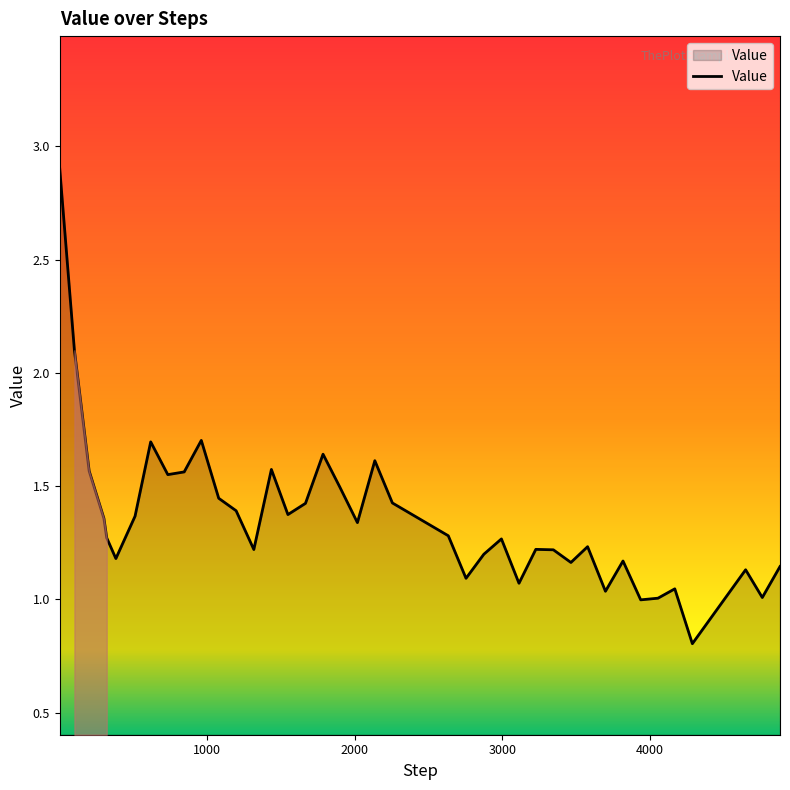

What is the difference between the maximum and minimum values?

2.1